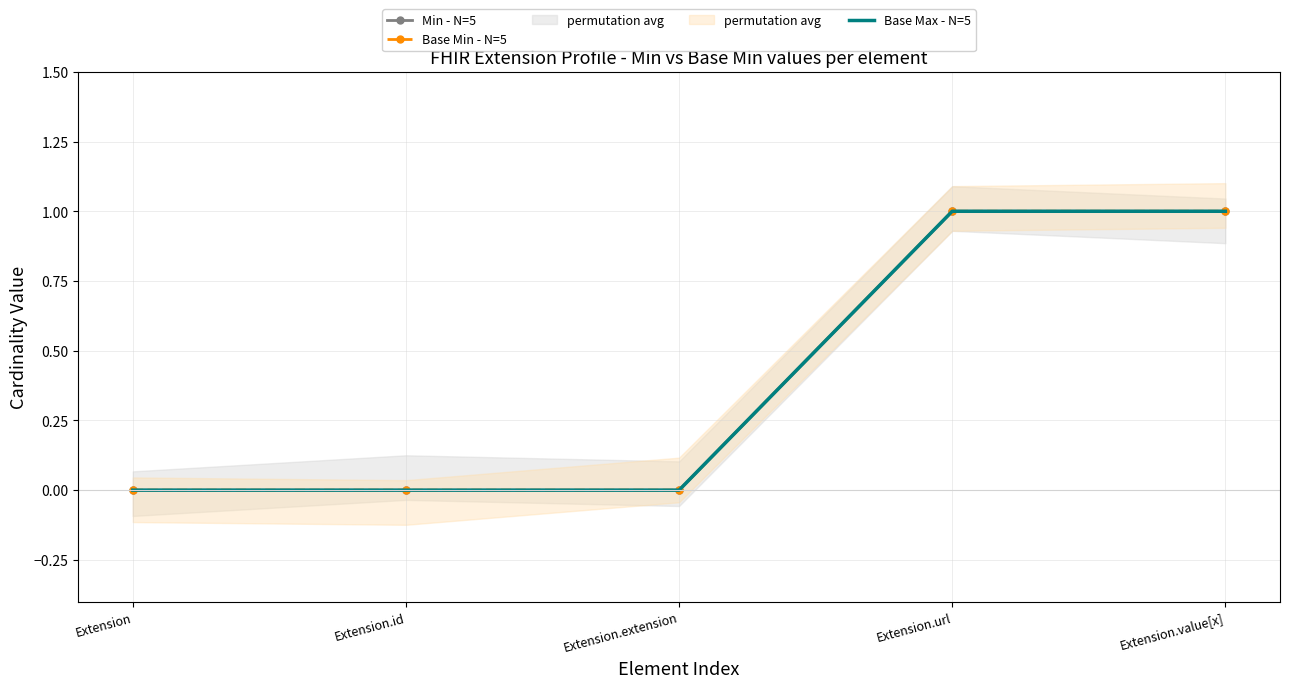

What is the sum of all Base Max - N=5 values?

2